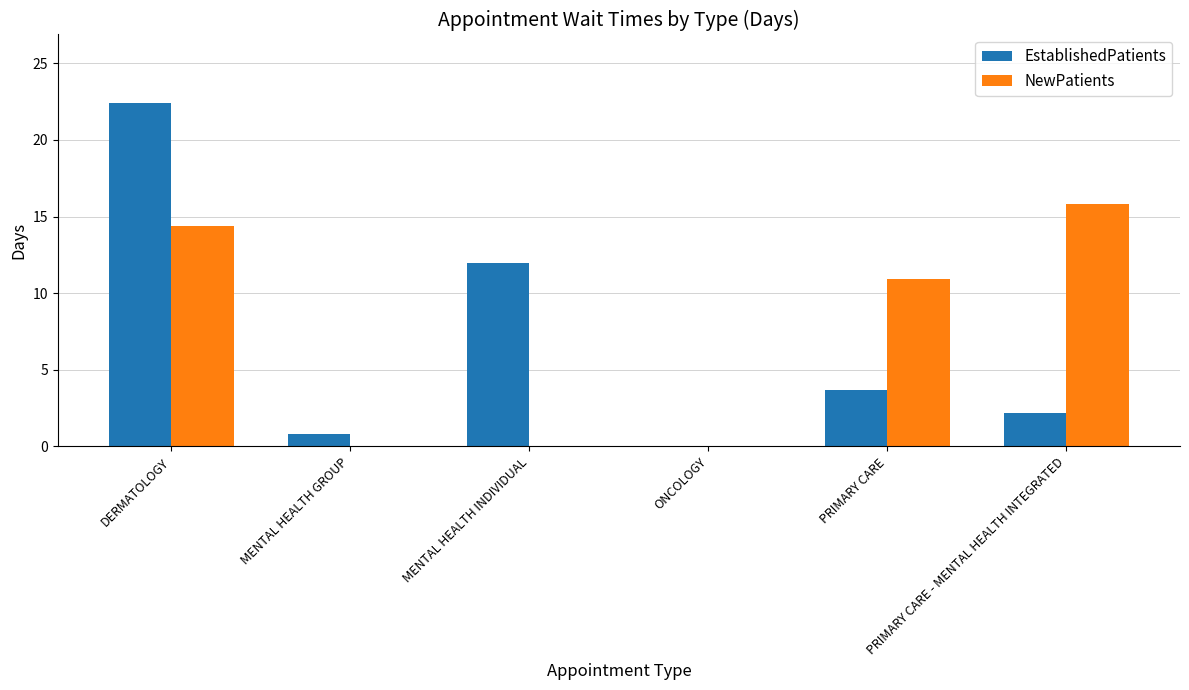

What is the maximum value shown in the chart?

22.4